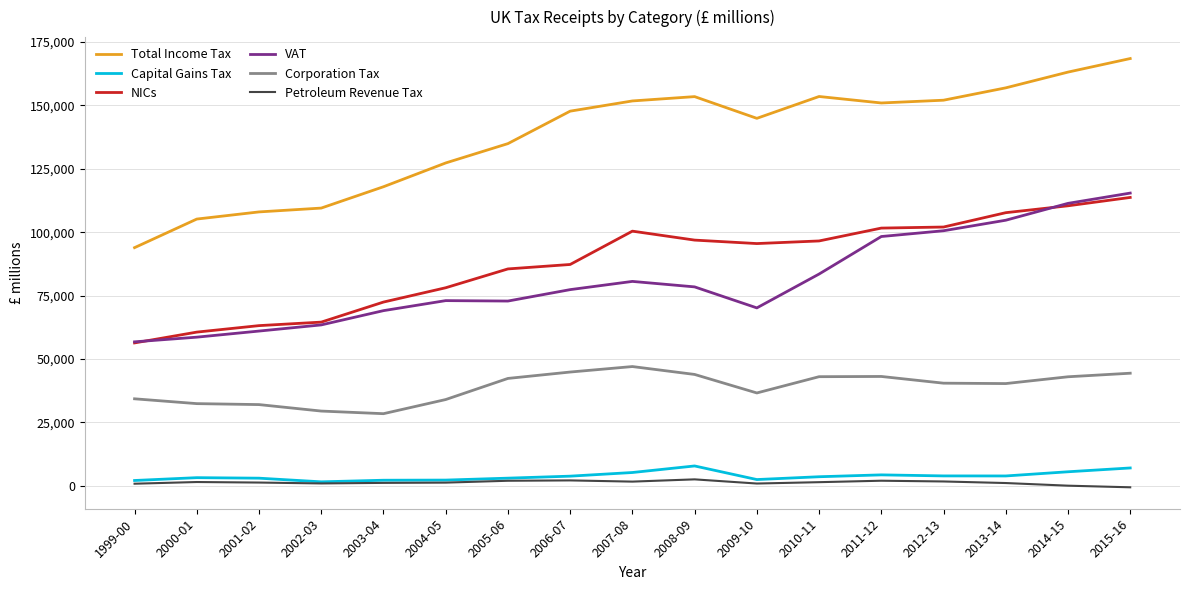

What is the sum of the Petroleum Revenue Tax values at 2000-01 and 2002-03?

2476